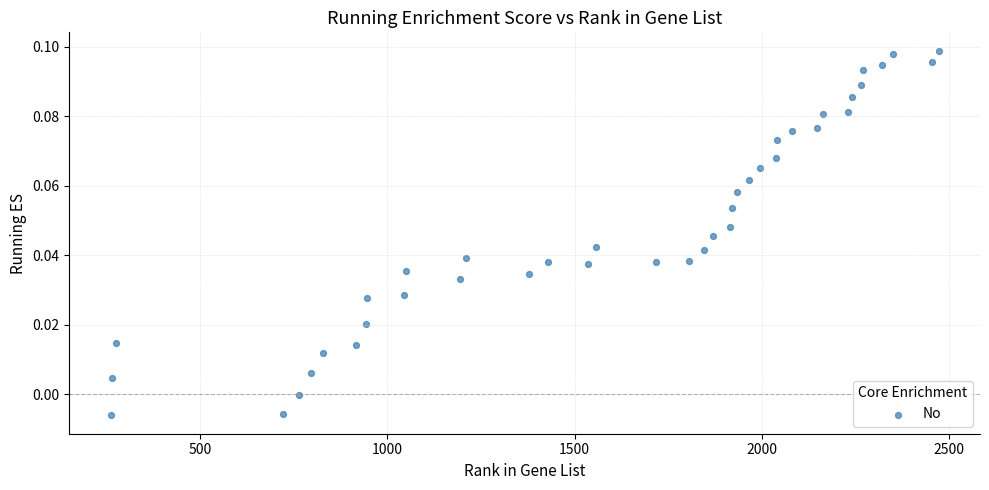

What is the range of X values (max minus min)?

2211.0